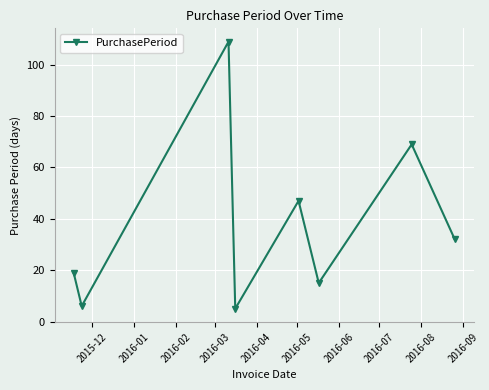

Reading right to left, extract all data points from this chart.

32	69	15	47	5	109	6	19